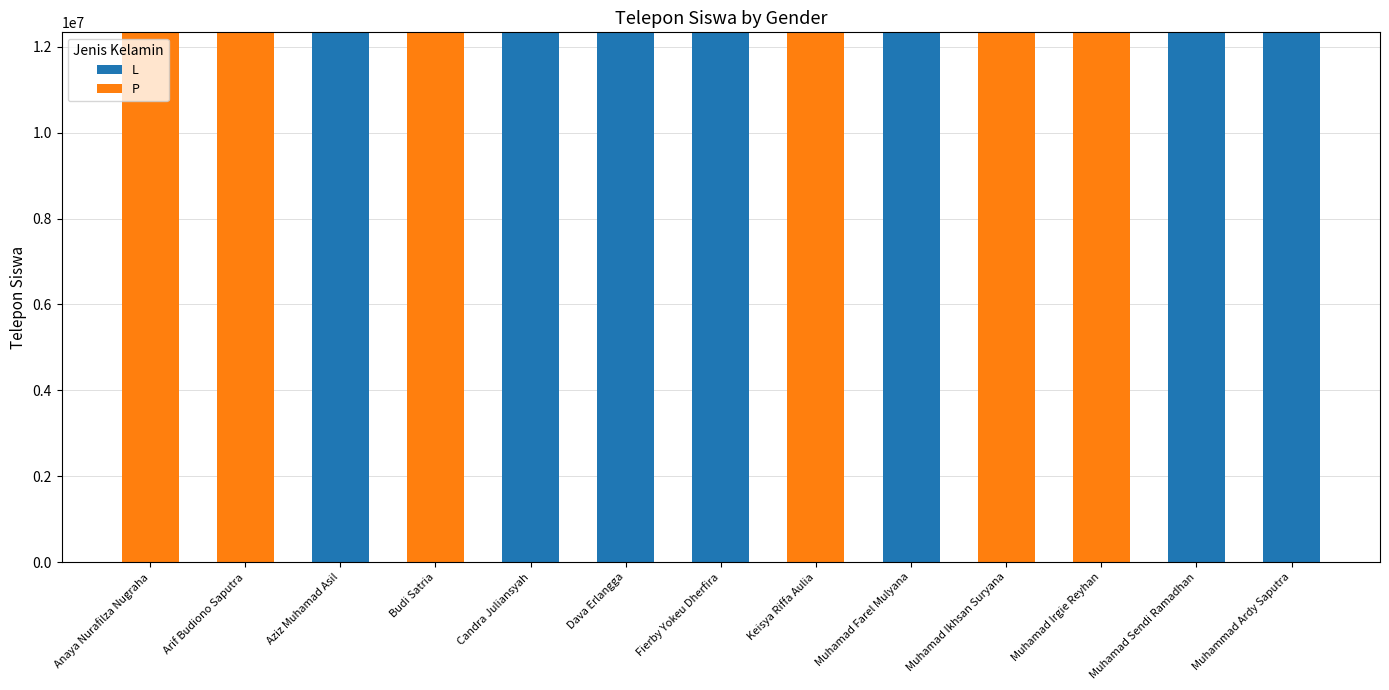

True or false: L has a value of -3933514 at Anaya Nurafilza Nugraha.

False